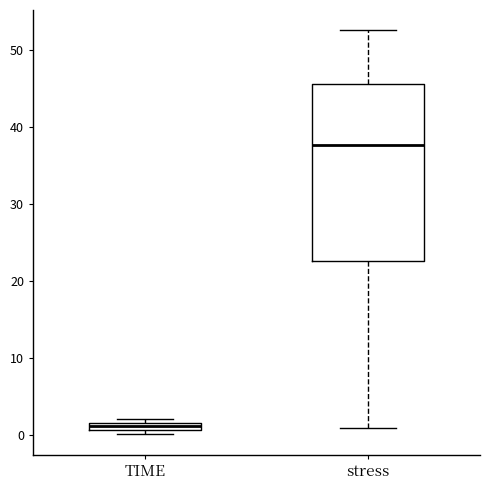

Which box has the highest median line?

stress